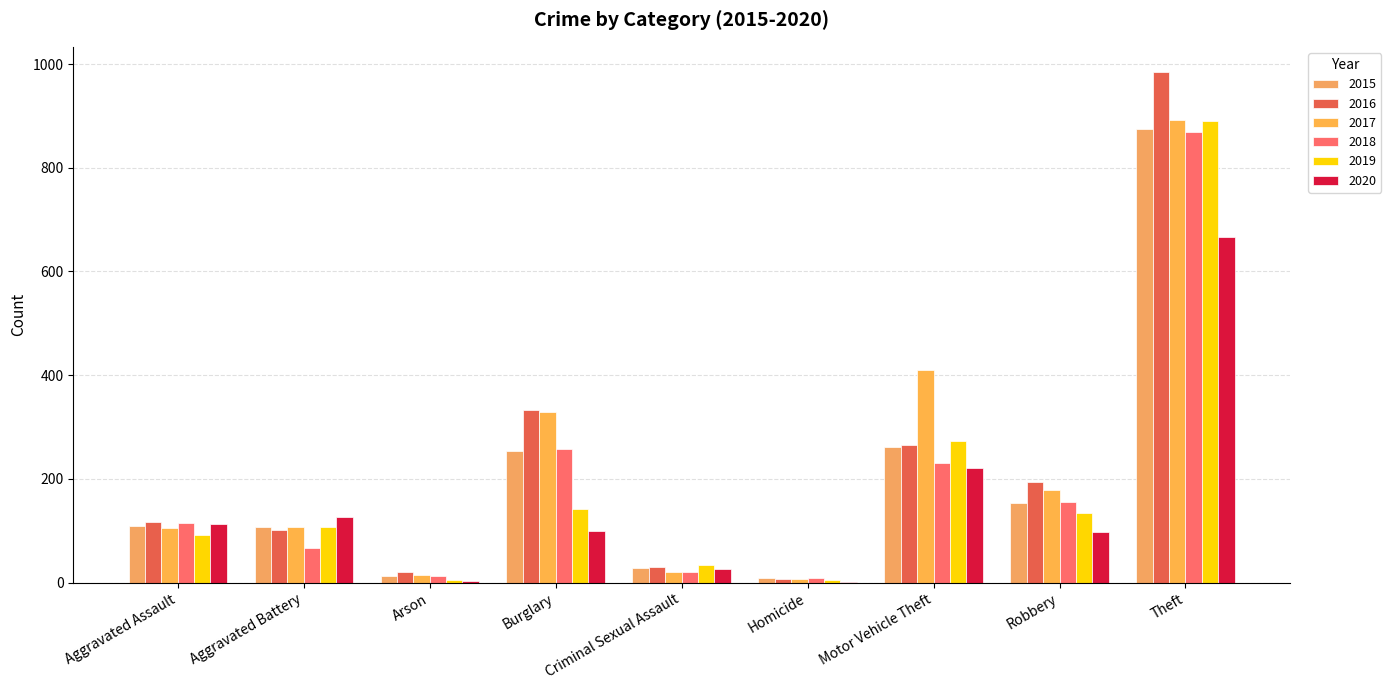

How many categories are shown in the chart?

9